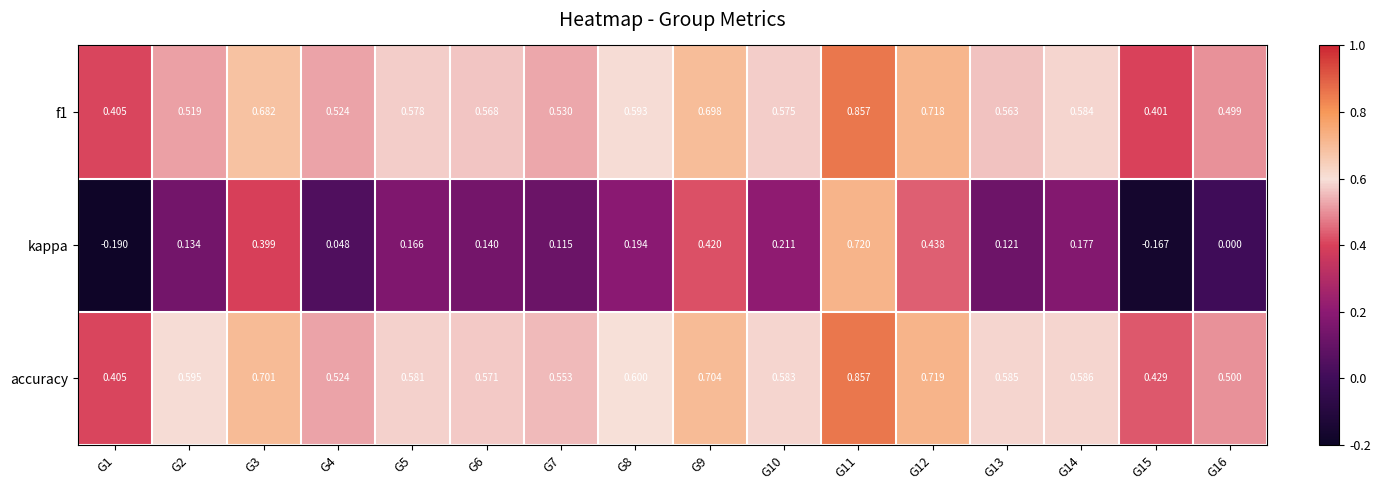

Which series changed the most between G15 and G16?

kappa